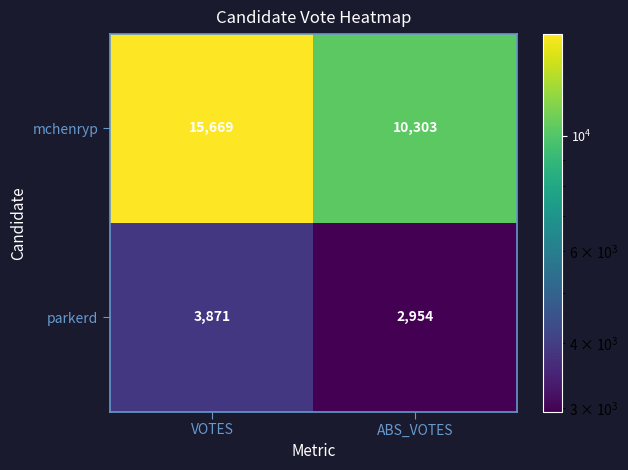

What is the total value across all series at ABS_VOTES?

13257